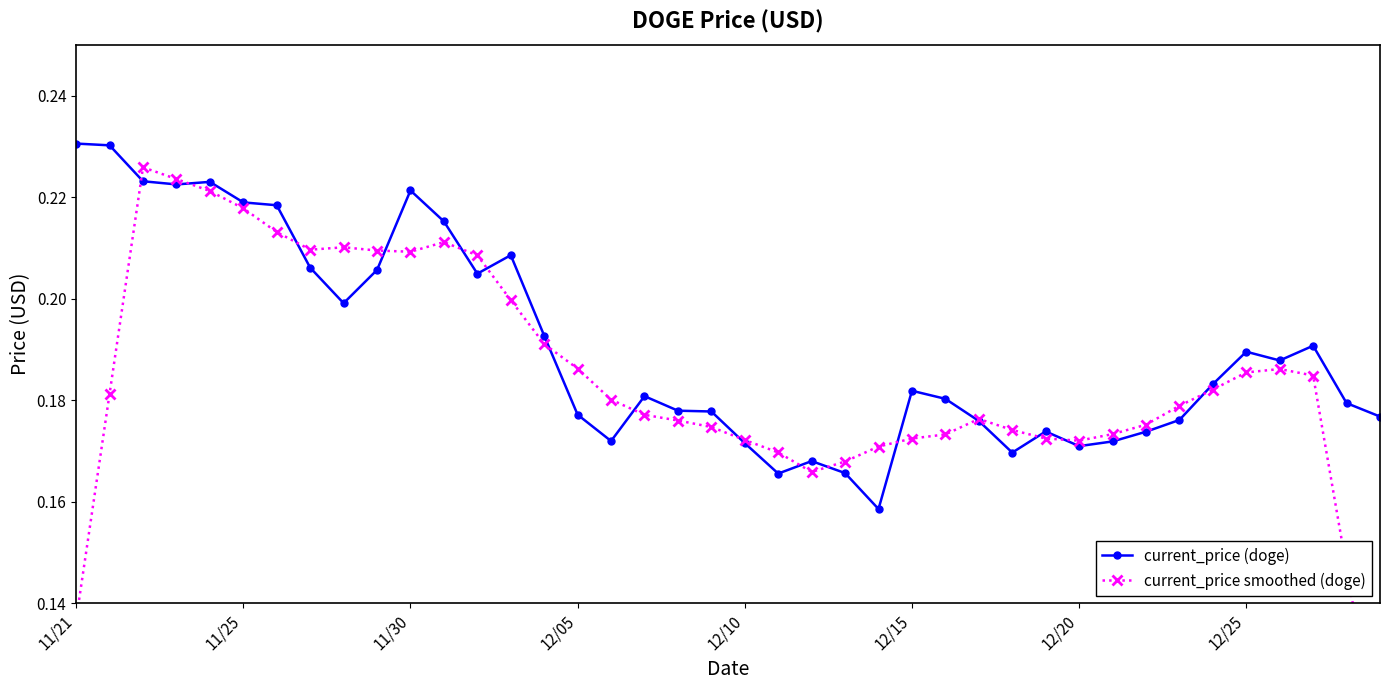

The value of current_price smoothed (doge) at 34 is 0.1. True or false?

False